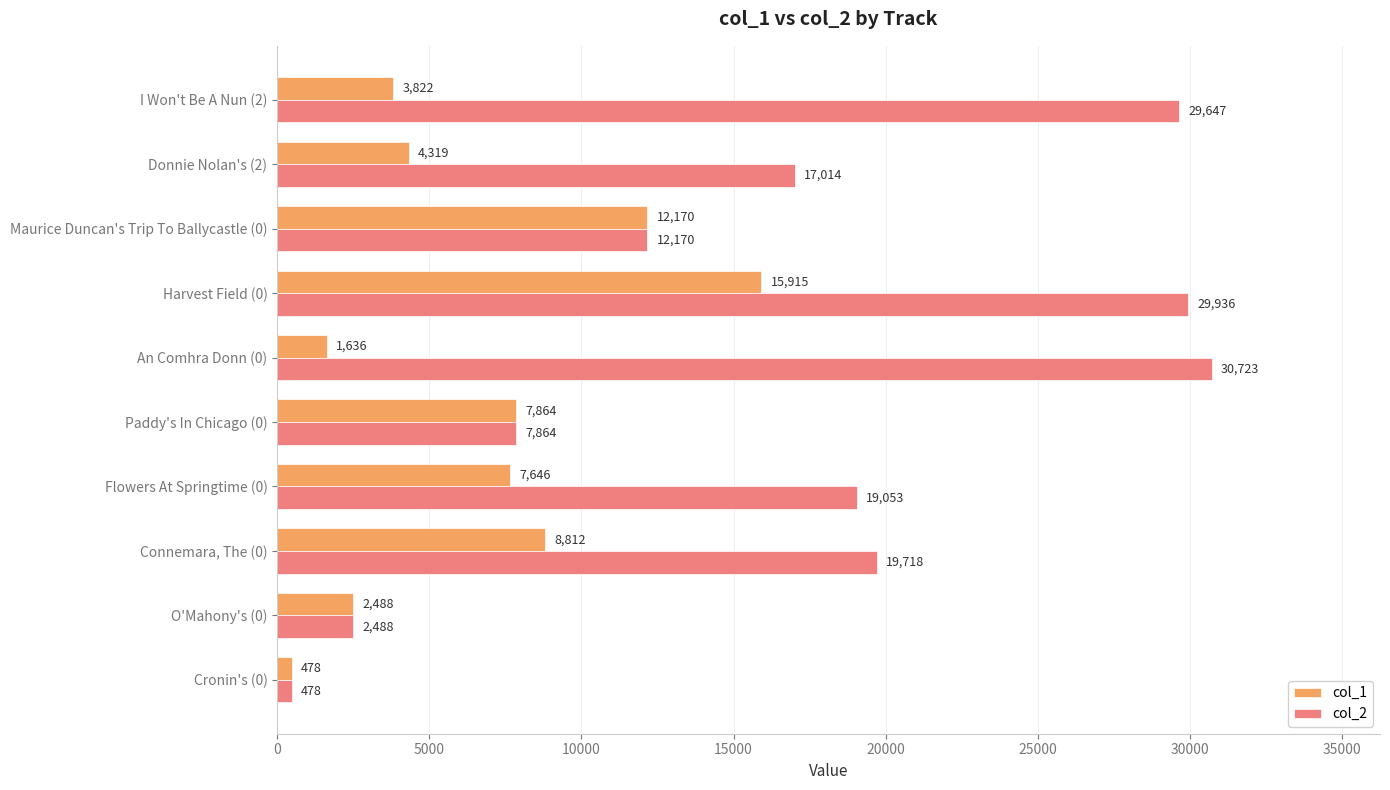

What is the maximum value for col_2?

30723